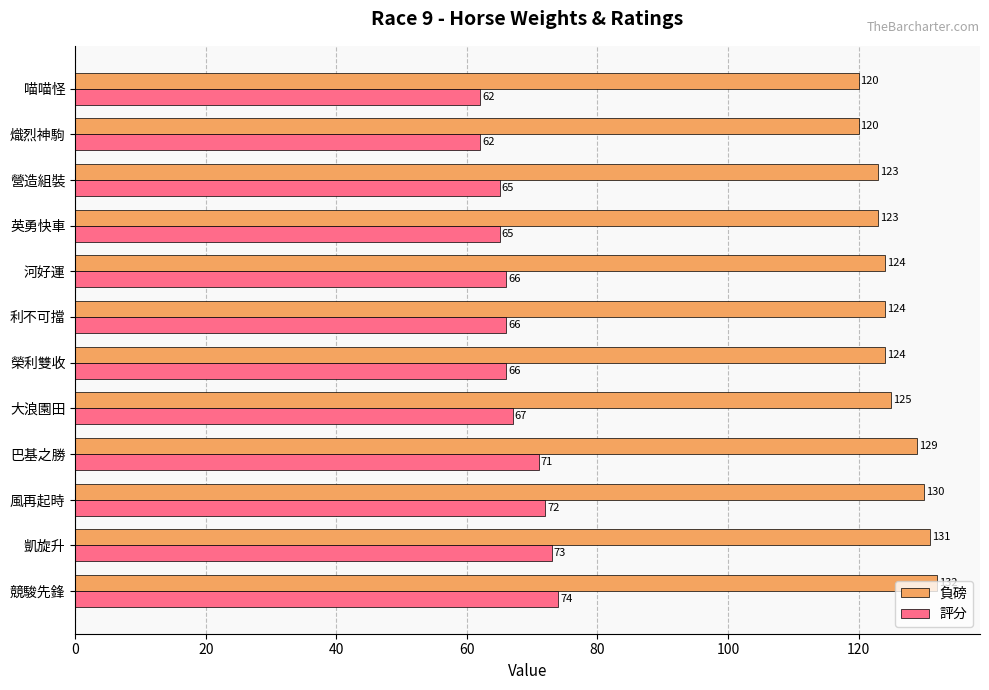

What is the approximate value of 評分 at 利不可擋, to the nearest 10?

70